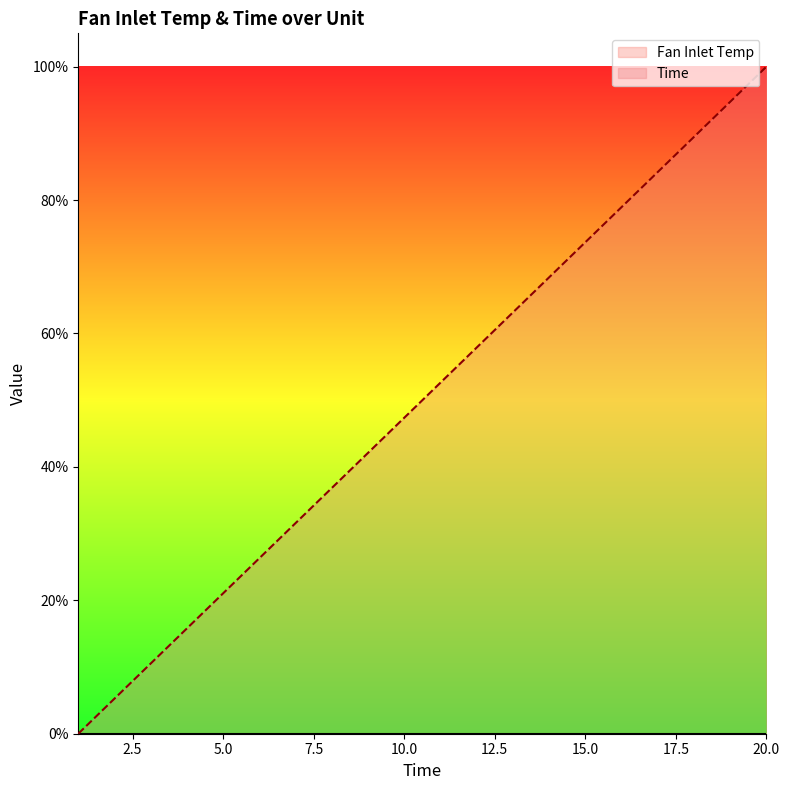

What is the sum of the values at 2 and 7?

36.8